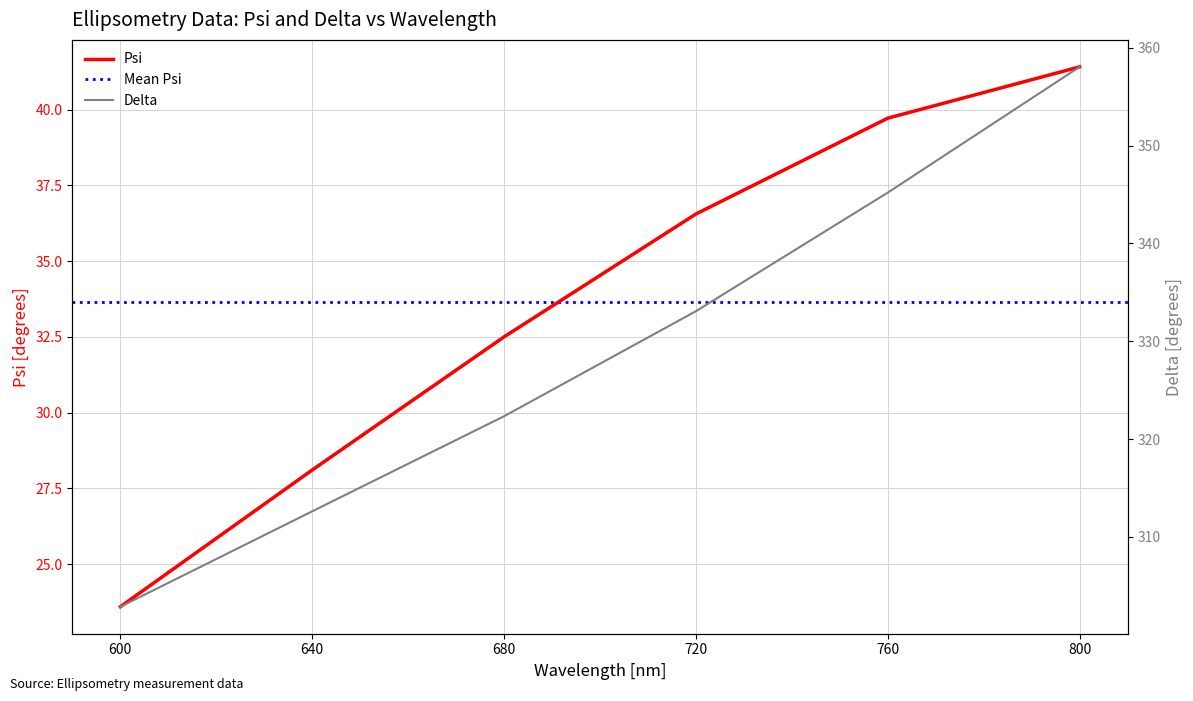

Rank the categories by Psi value from highest to lowest.

800, 760, 720, 680, 640, 600